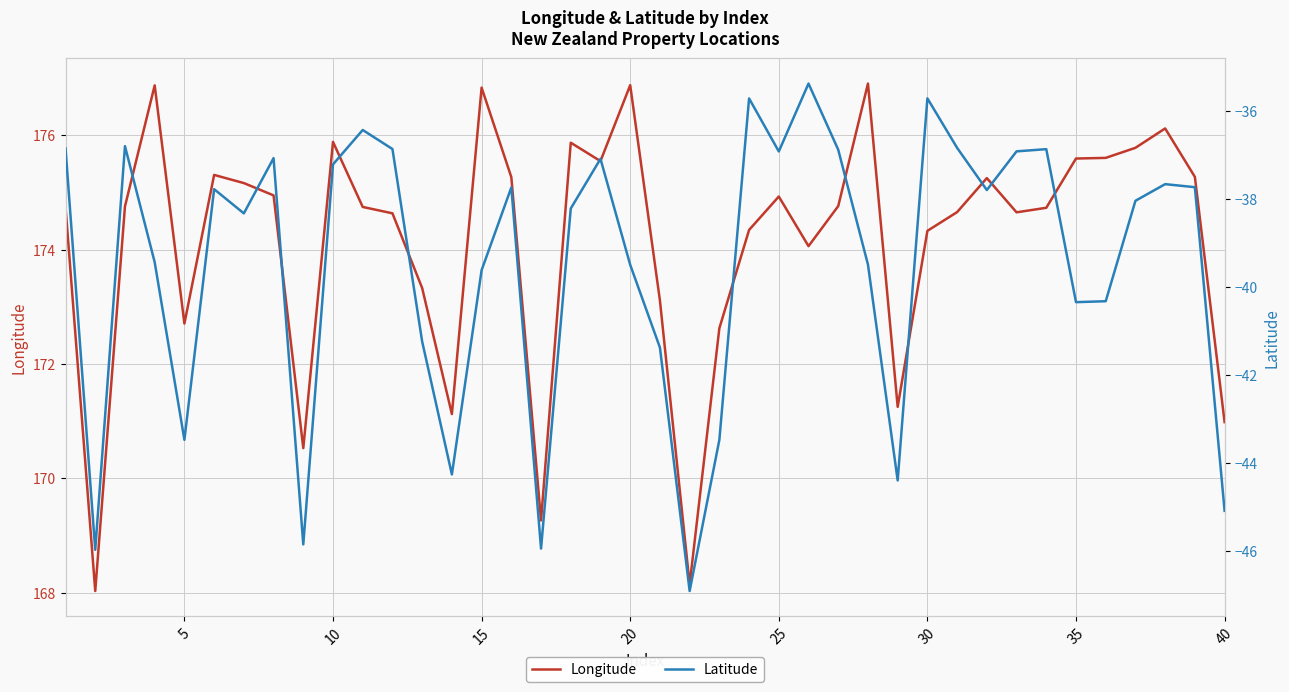

Reading right to left, what are all the values shown in this chart?

Longitude: 171.0	175.3	176.1	175.8	175.6	175.6	174.7	174.7	175.3	174.7	174.3	171.2	176.9	174.8	174.1	174.9	174.3	172.6	168.1	173.1	176.9	175.5	175.9	169.3	175.3	176.8	171.1	173.3	174.6	174.7	175.9	170.5	174.9	175.2	175.3	172.7	176.9	174.8	168.0	174.7
Latitude: -45.1	-37.7	-37.7	-38.0	-40.3	-40.3	-36.9	-36.9	-37.8	-36.8	-35.7	-44.4	-39.5	-36.9	-35.4	-36.9	-35.7	-43.5	-46.9	-41.4	-39.5	-37.1	-38.2	-45.9	-37.7	-39.6	-44.3	-41.2	-36.9	-36.4	-37.2	-45.8	-37.1	-38.3	-37.8	-43.5	-39.4	-36.8	-46.0	-36.9